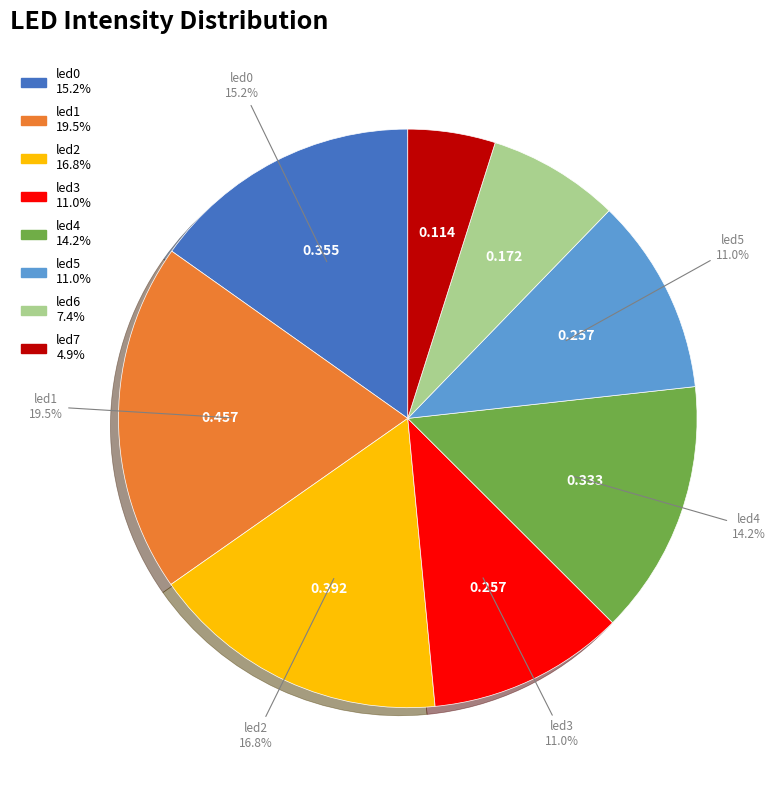

Which slice is the largest?

led1